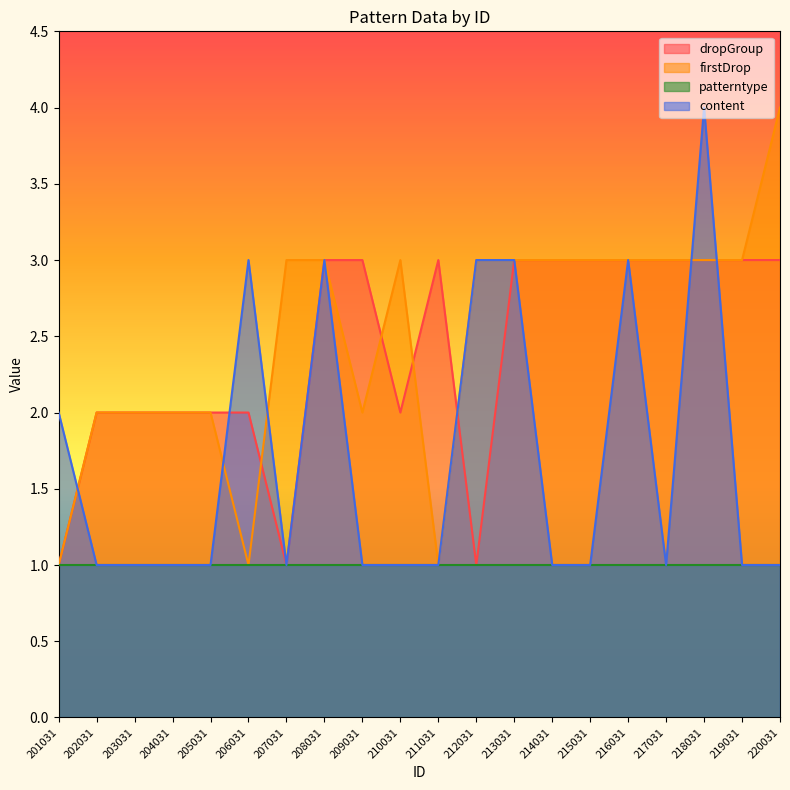

How many values in the firstDrop series exceed 3?

1